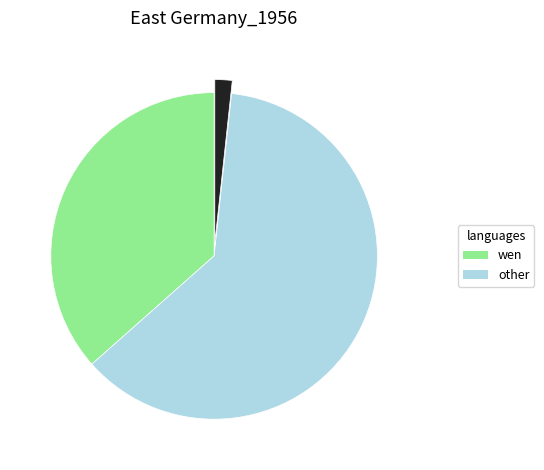

Is there a majority slice in this chart?

Yes